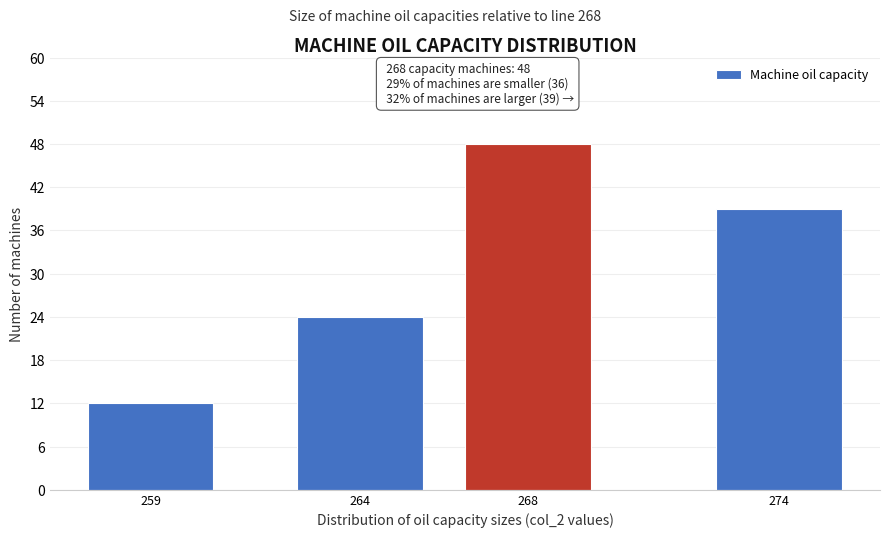

Reading left to right, what are all the values shown in this chart?

12	24	48	39